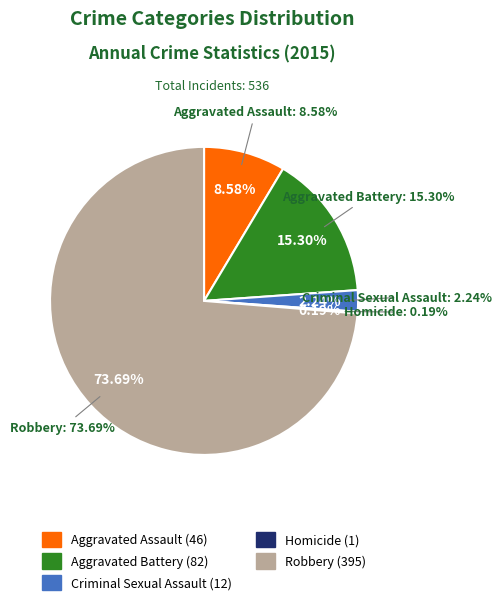

Which slice is the smallest?

Homicide